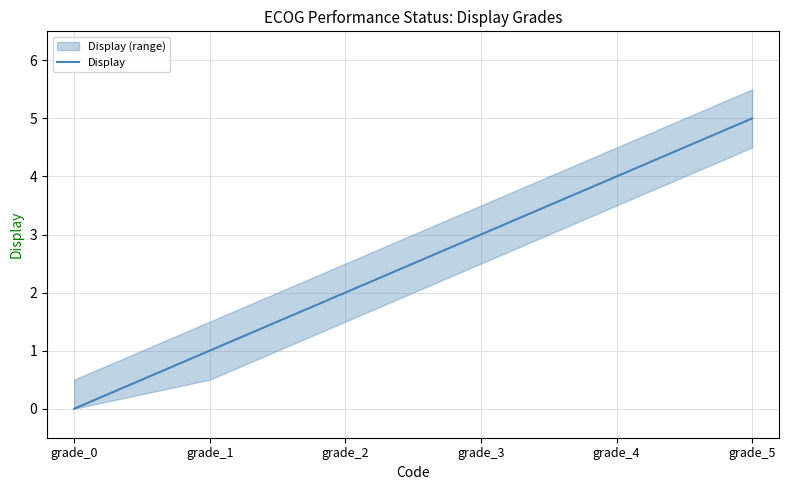

The chart shows a value of 4 at grade_3. True or false?

False